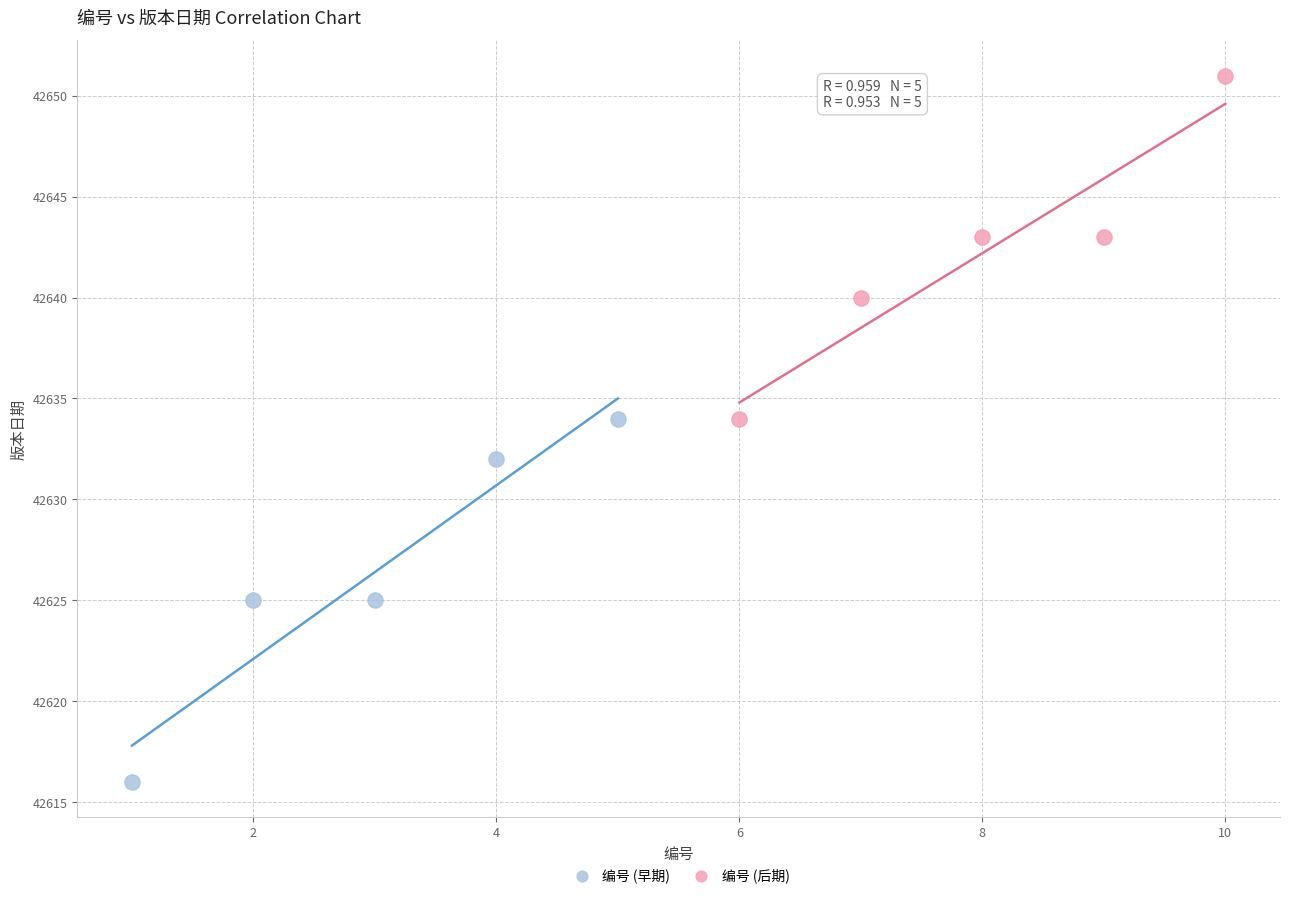

Which series has the largest Y range (max minus min)?

编号 (早期)